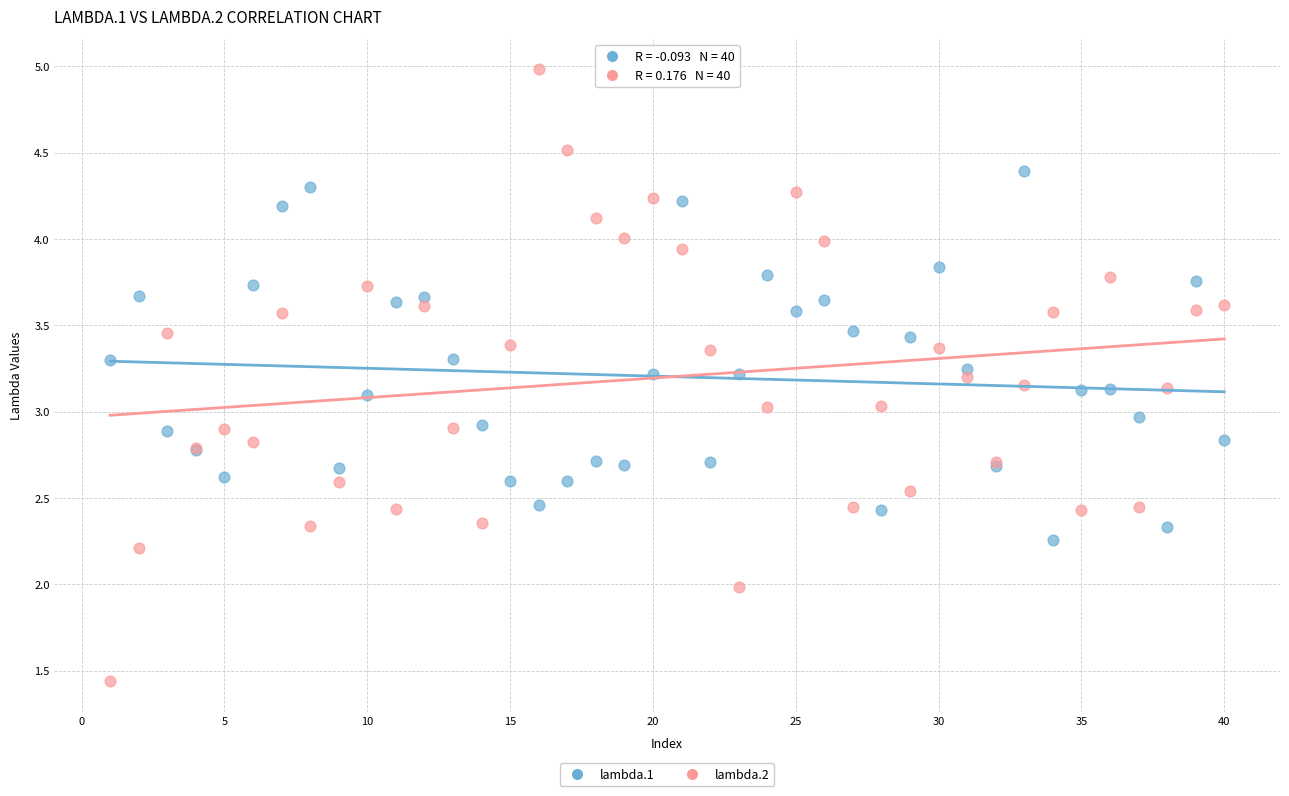

Which series has the widest spread of Y values?

lambda.2